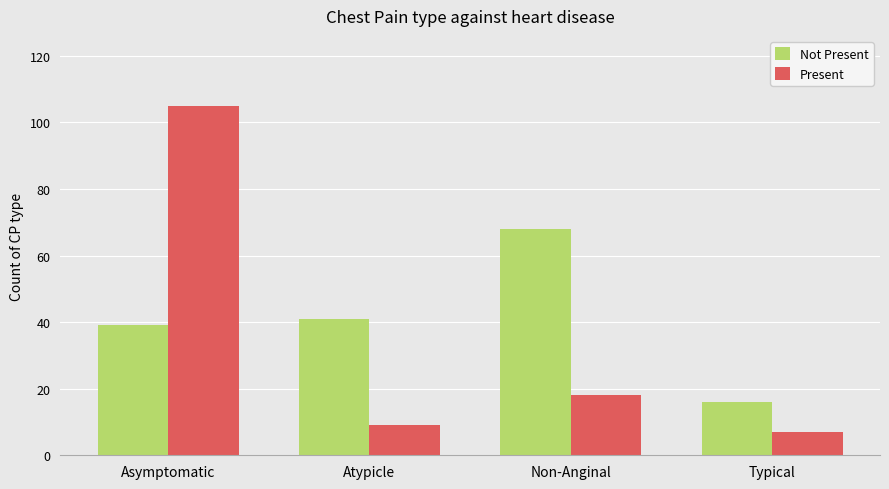

Is the value of Not Present at Atypicle greater than the value of Present at Typical?

Yes